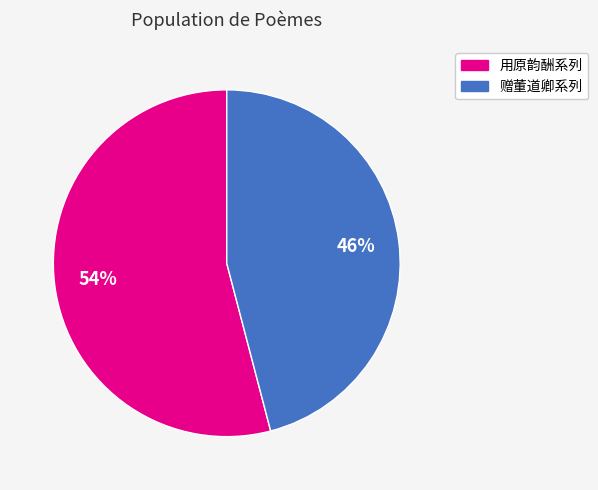

Count the number of slices in the pie.

2